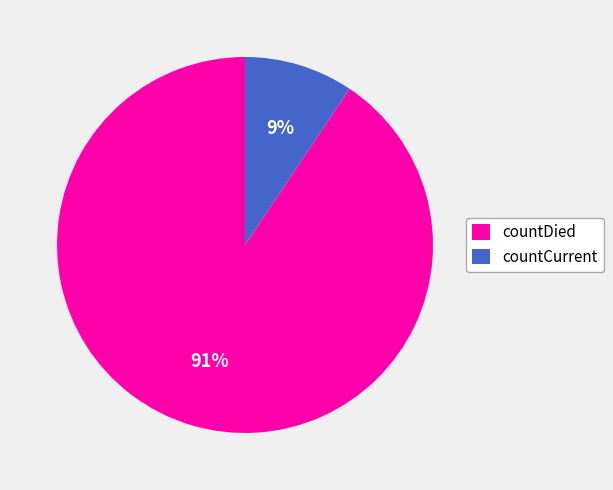

What is the largest slice in the pie chart?

countDied